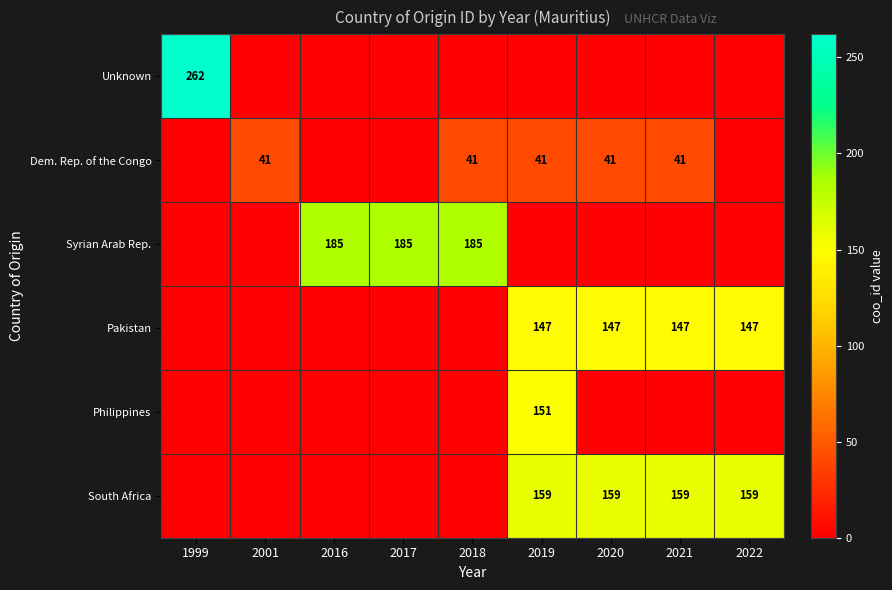

Count the number of data series in this chart.

6